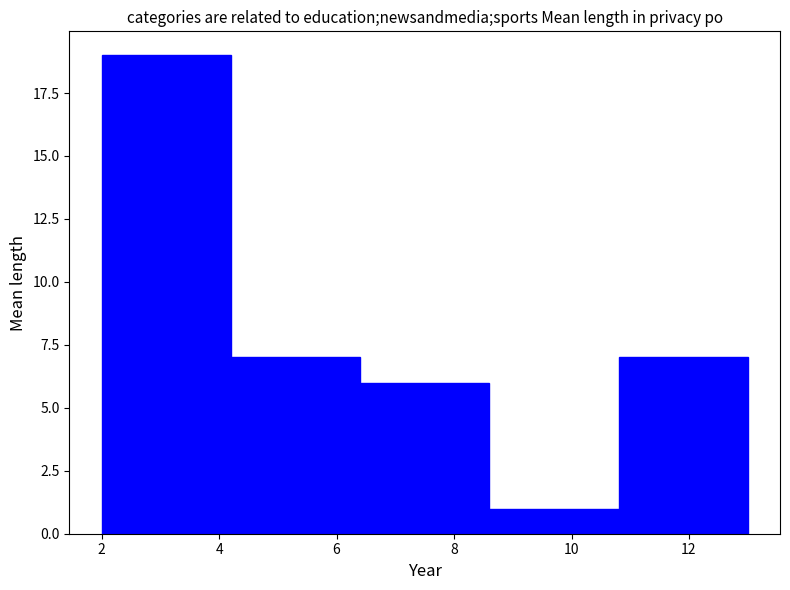

Reading left to right, list every bar in this chart as the range it spans on the x-axis followed by its height. The values are not printed on the chart, so give them approximately, as read against the axis.

2.0 to 4.2: 19
4.2 to 6.4: 7
6.4 to 8.6: 6
8.6 to 10.8: 1
10.8 to 13.0: 7